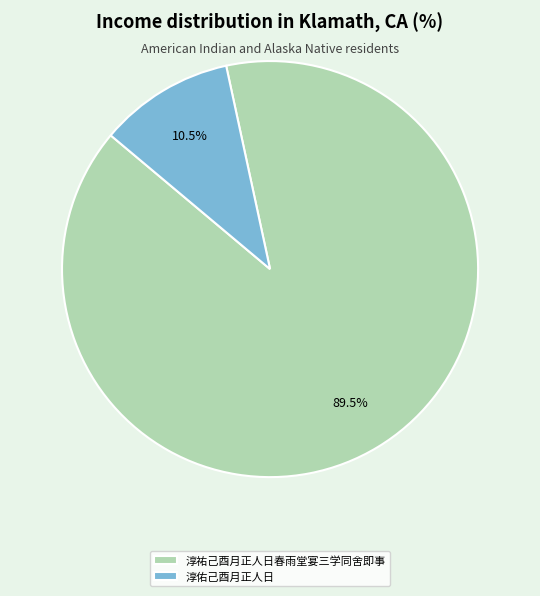

How many segments does this pie chart have?

2